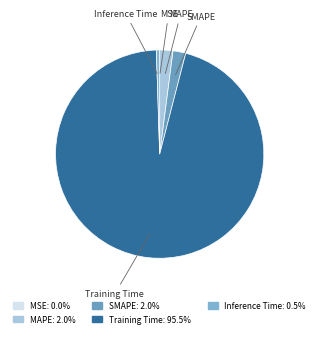

Does MAPE account for over 50% of the chart?

No